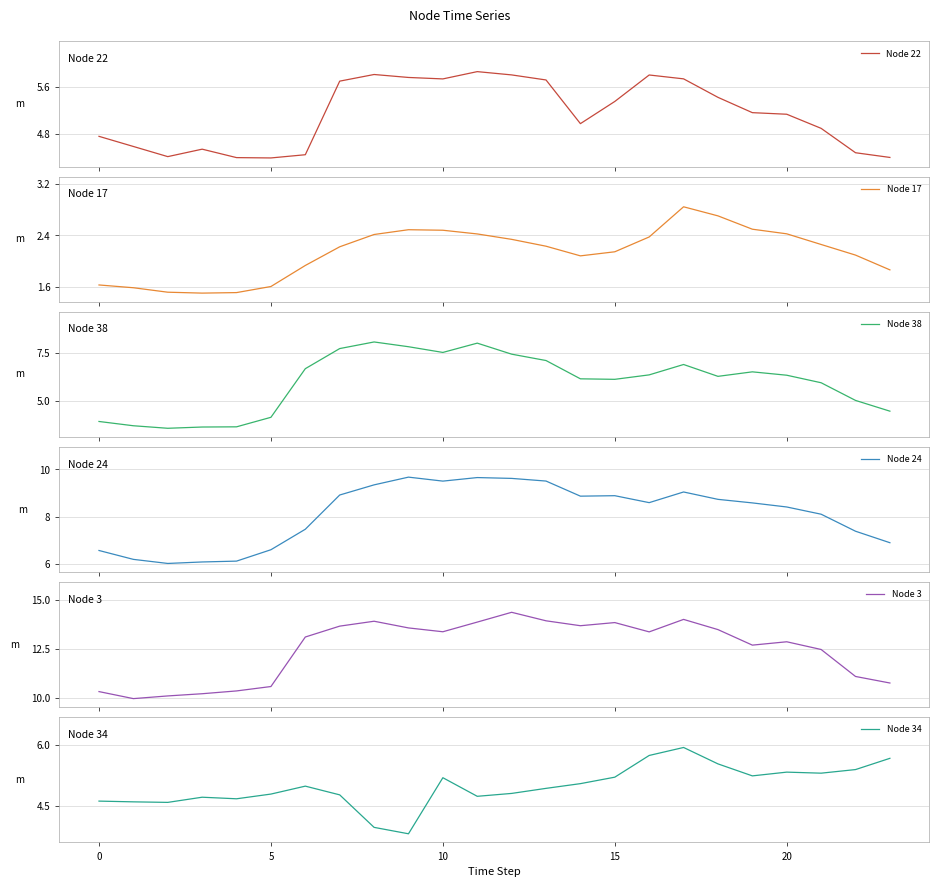

List the series in order of their peak value, highest first.

Node 3, Node 24, Node 38, Node 34, Node 22, Node 17